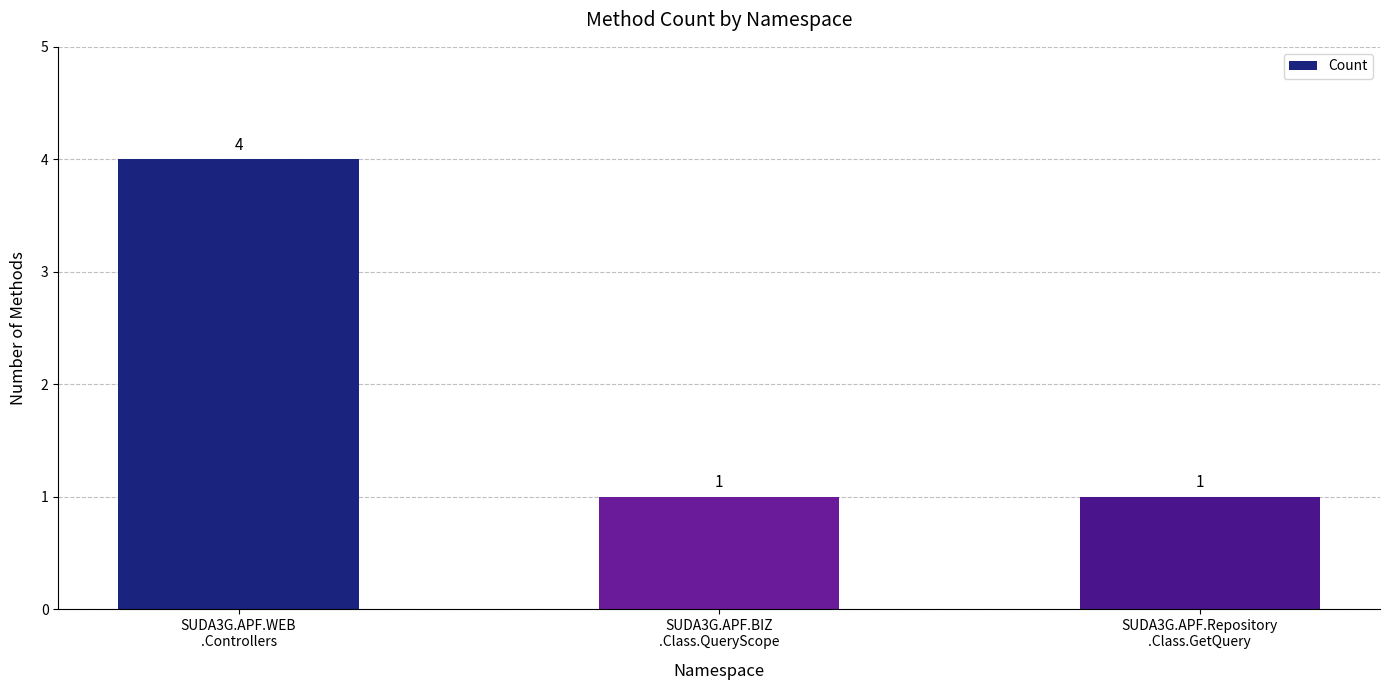

Between SUDA3G.APF.WEB
.Controllers and SUDA3G.APF.BIZ
.Class.QueryScope, which is larger?

SUDA3G.APF.WEB
.Controllers